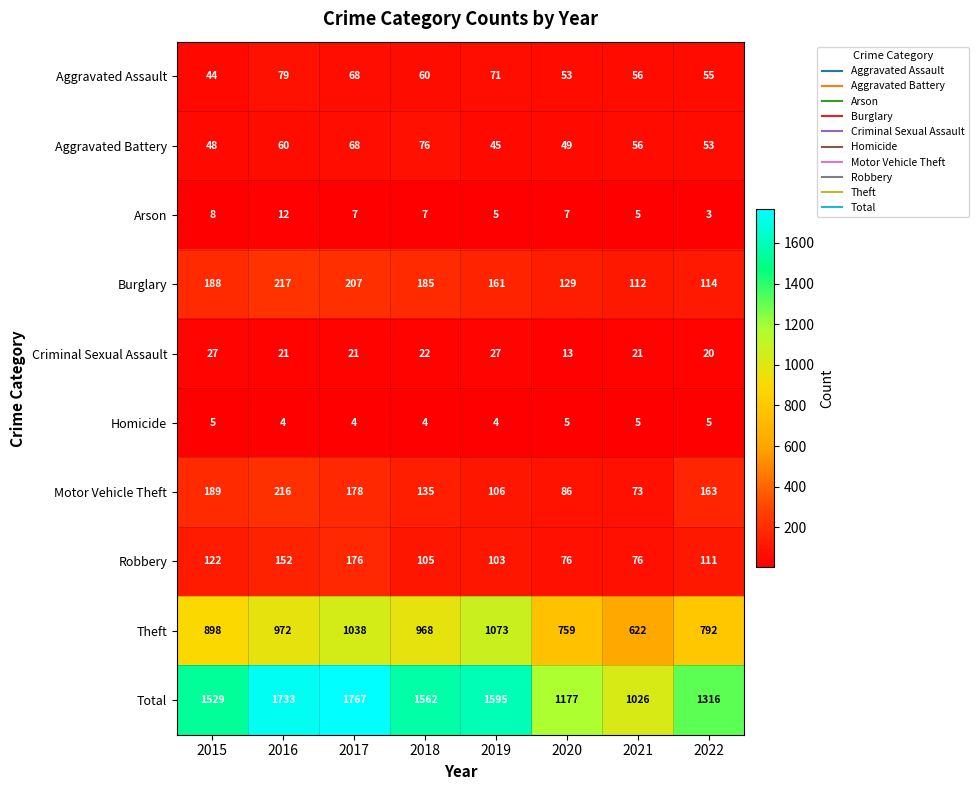

At which category is the sum across all series the highest?

2017